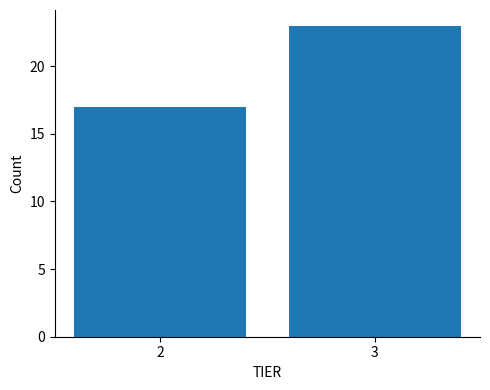

Reading left to right, list all the values displayed in this chart.

17	23